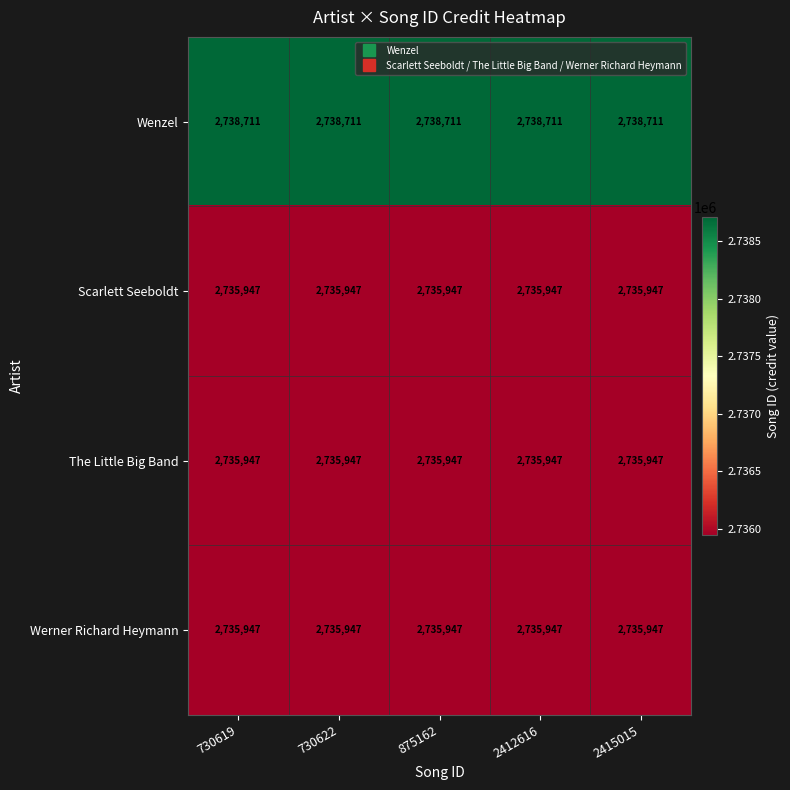

What is the maximum value shown in the chart?

2738711